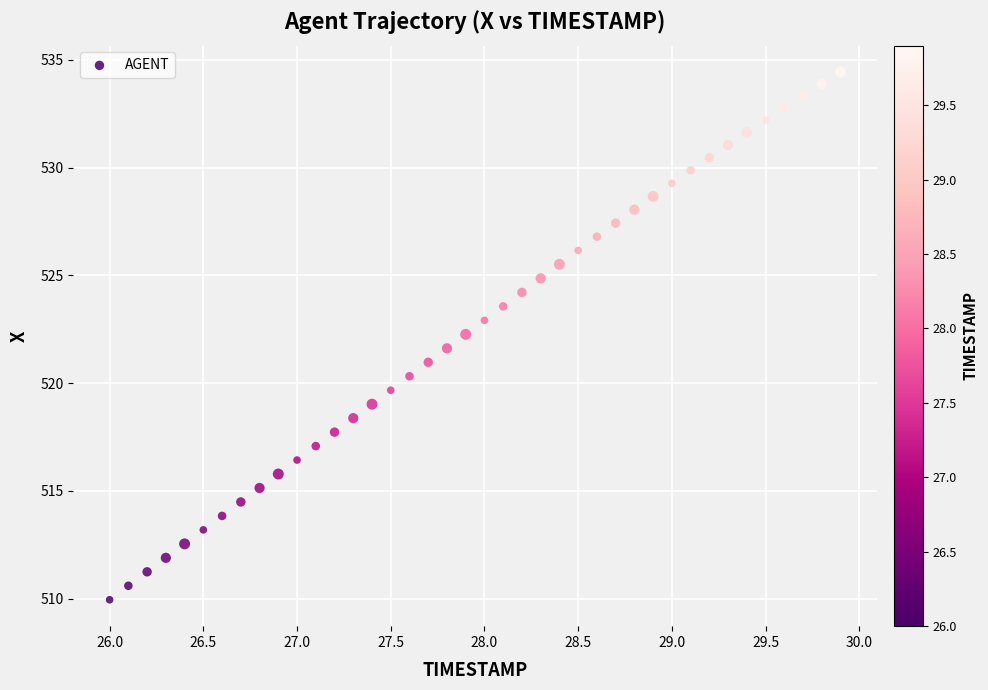

What is the range of X values (max minus min)?

3.9